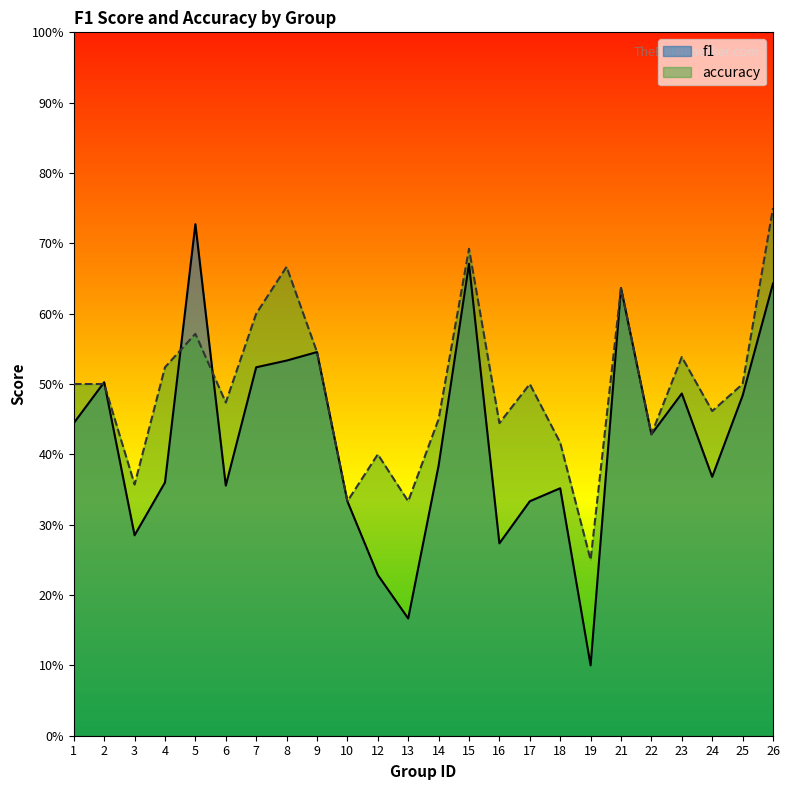

How many lines are shown in the chart?

2